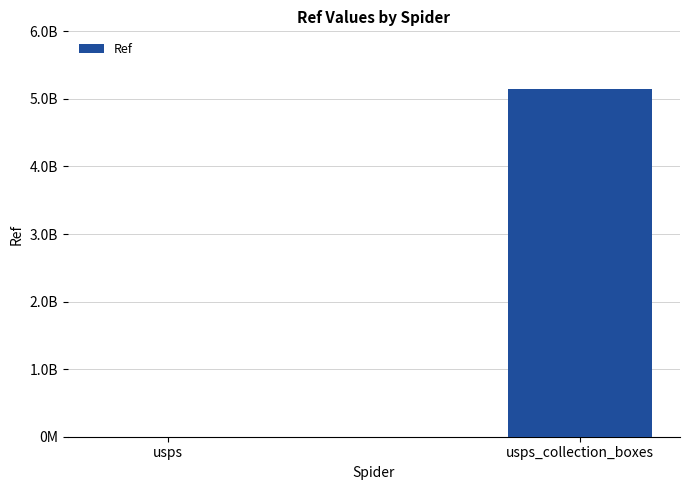

List the labels in order of value, largest first.

usps_collection_boxes, usps